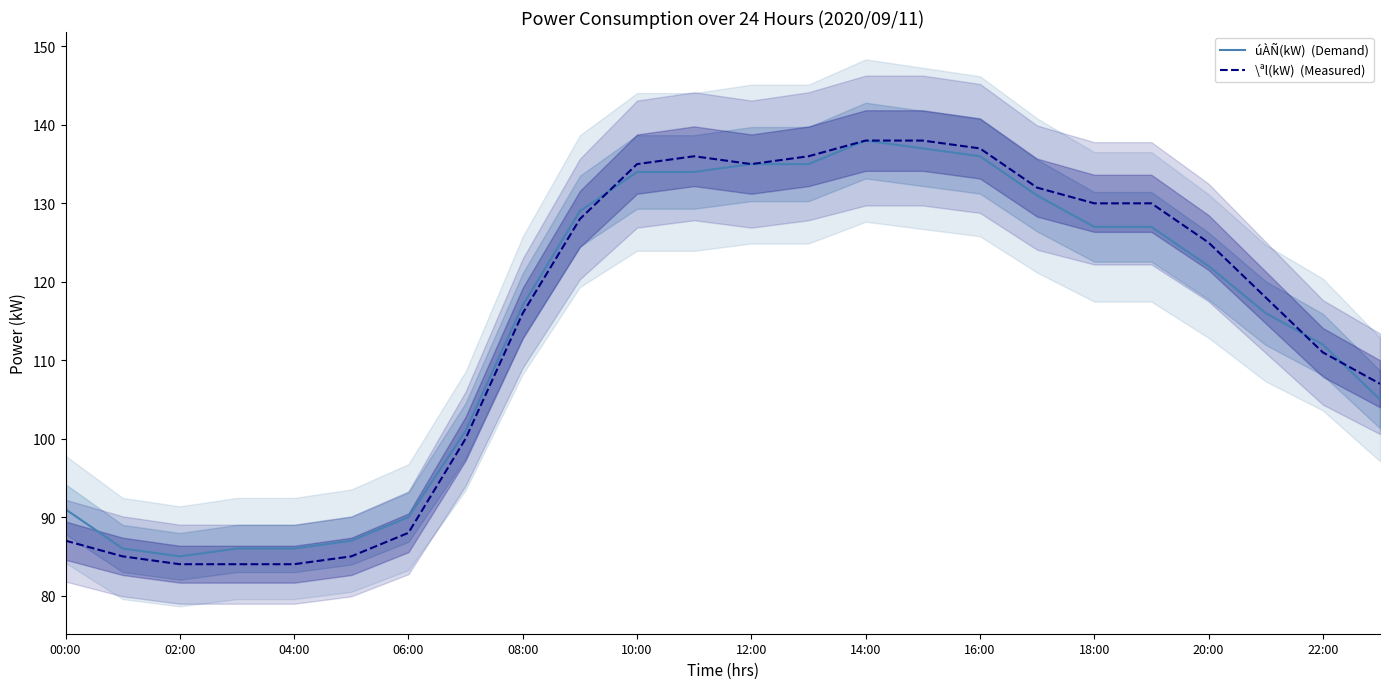

List the series in order of their peak value, lowest first.

úÀÑ(kW)  (Demand), \ªl(kW)  (Measured)